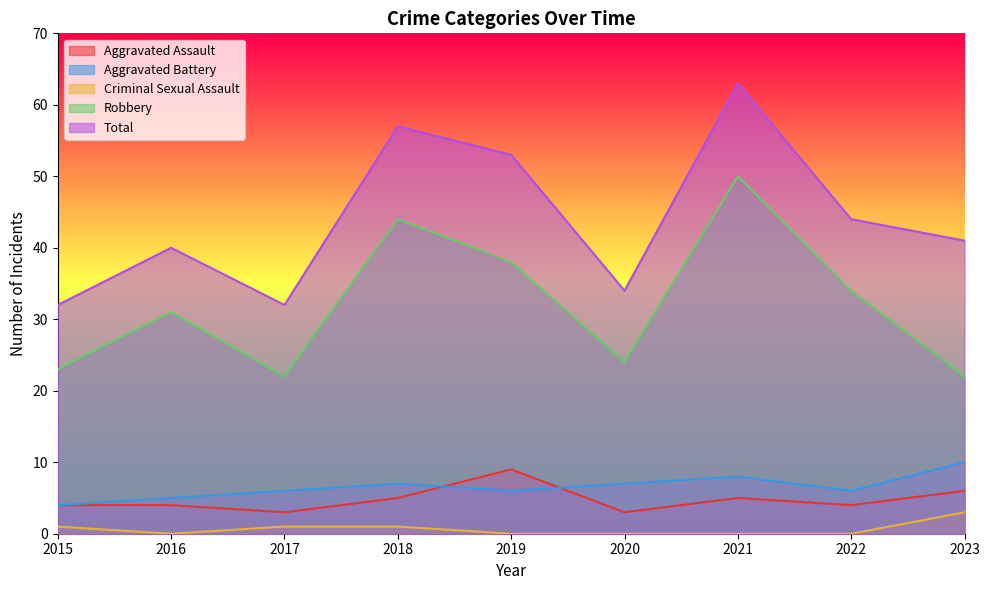

At which category does Robbery reach its first local peak?

2016